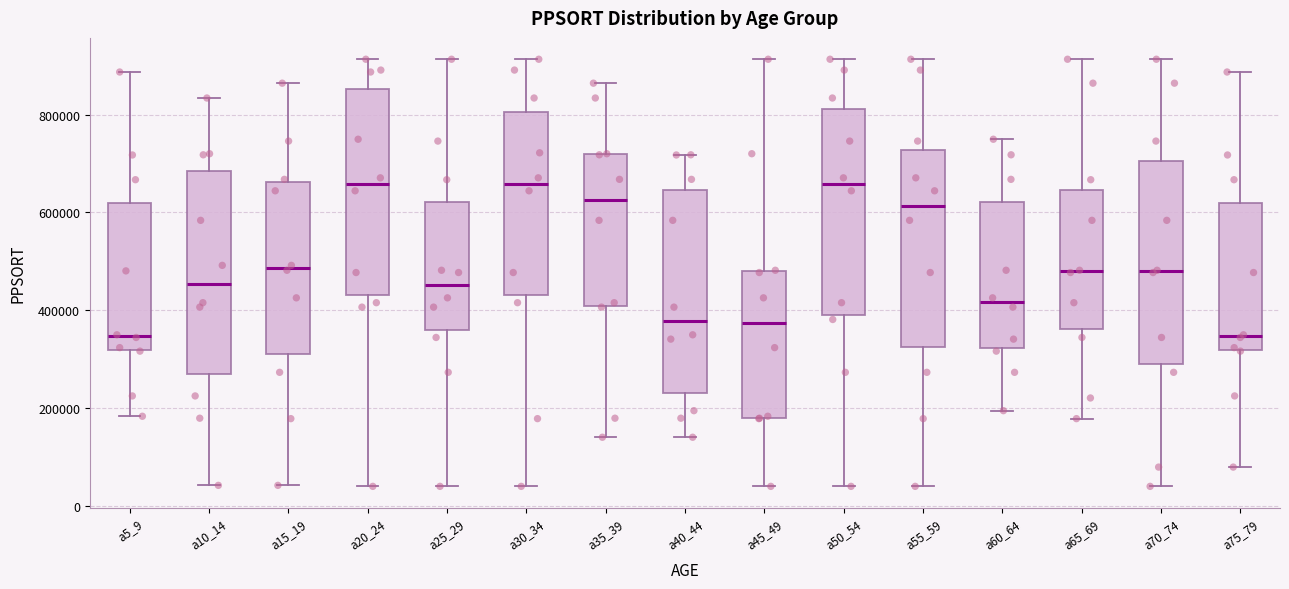

Reading left to right, read every box against the y-axis: the position of its median line, the range the box covers, and the ends of its whiskers. The values are not printed on the chart, so give them approximately, as read against the axis.

a5_9: median 340000, box 320000 to 620000, whiskers 180000 to 880000
a10_14: median 460000, box 280000 to 680000, whiskers 40000 to 840000
a15_19: median 480000, box 320000 to 660000, whiskers 40000 to 860000
a20_24: median 660000, box 440000 to 860000, whiskers 40000 to 920000
a25_29: median 460000, box 360000 to 620000, whiskers 40000 to 920000
a30_34: median 660000, box 440000 to 800000, whiskers 40000 to 920000
a35_39: median 620000, box 400000 to 720000, whiskers 140000 to 860000
a40_44: median 380000, box 240000 to 640000, whiskers 140000 to 720000
a45_49: median 380000, box 180000 to 480000, whiskers 40000 to 920000
a50_54: median 660000, box 380000 to 820000, whiskers 40000 to 920000
a55_59: median 620000, box 320000 to 720000, whiskers 40000 to 920000
a60_64: median 420000, box 320000 to 620000, whiskers 200000 to 740000
a65_69: median 480000, box 360000 to 640000, whiskers 180000 to 920000
a70_74: median 480000, box 300000 to 700000, whiskers 40000 to 920000
a75_79: median 340000, box 320000 to 620000, whiskers 80000 to 880000